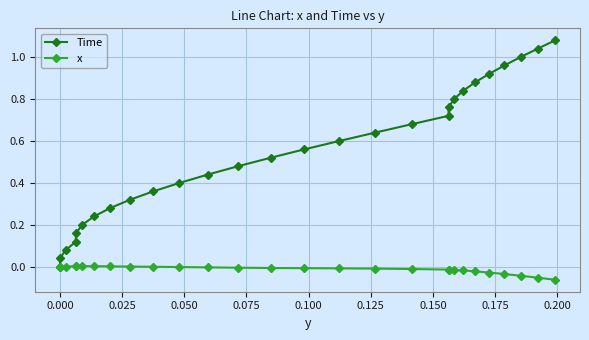

How many distinct data groups are displayed?

2